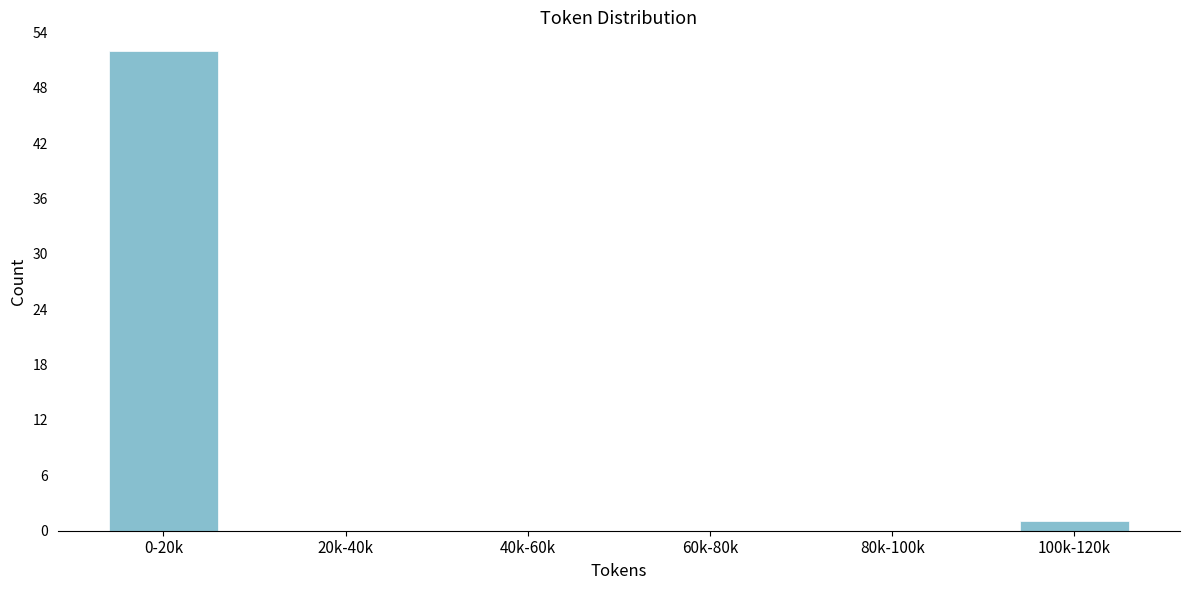

Reading left to right, transcribe all the data shown in this chart.

0-20k=52	20k-40k=0	40k-60k=0	60k-80k=0	80k-100k=0	100k-120k=1